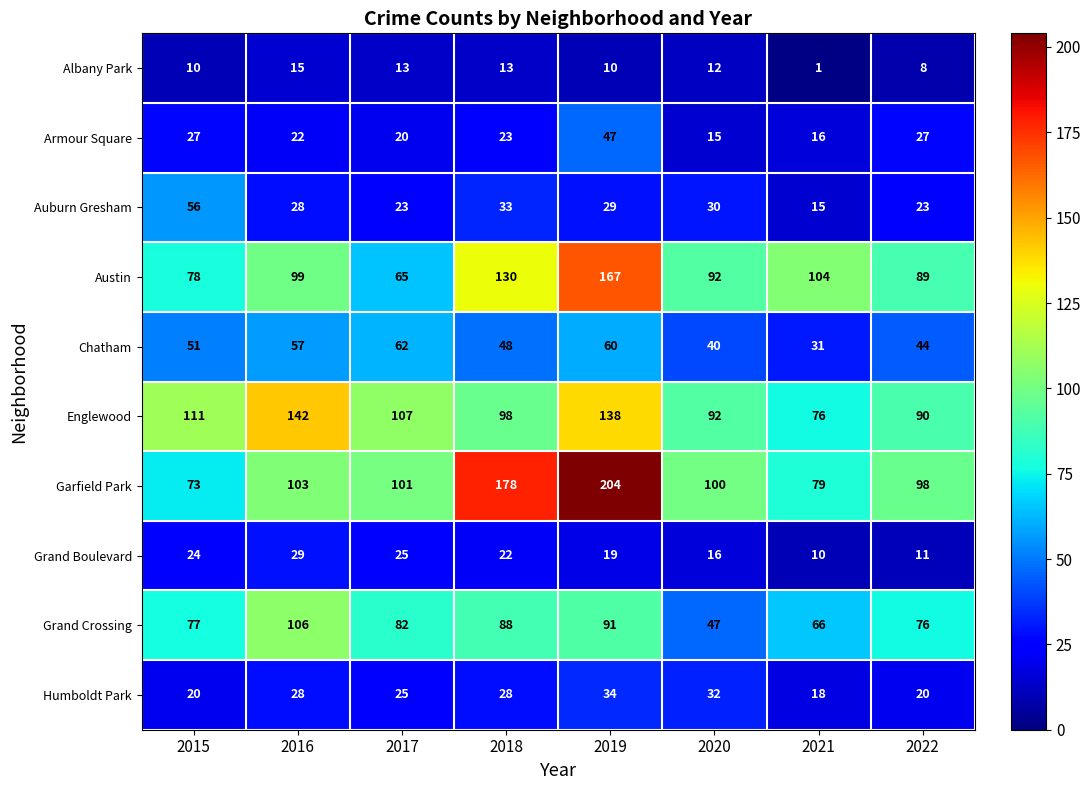

True or false: Austin has a value of 20 at 2017.

False